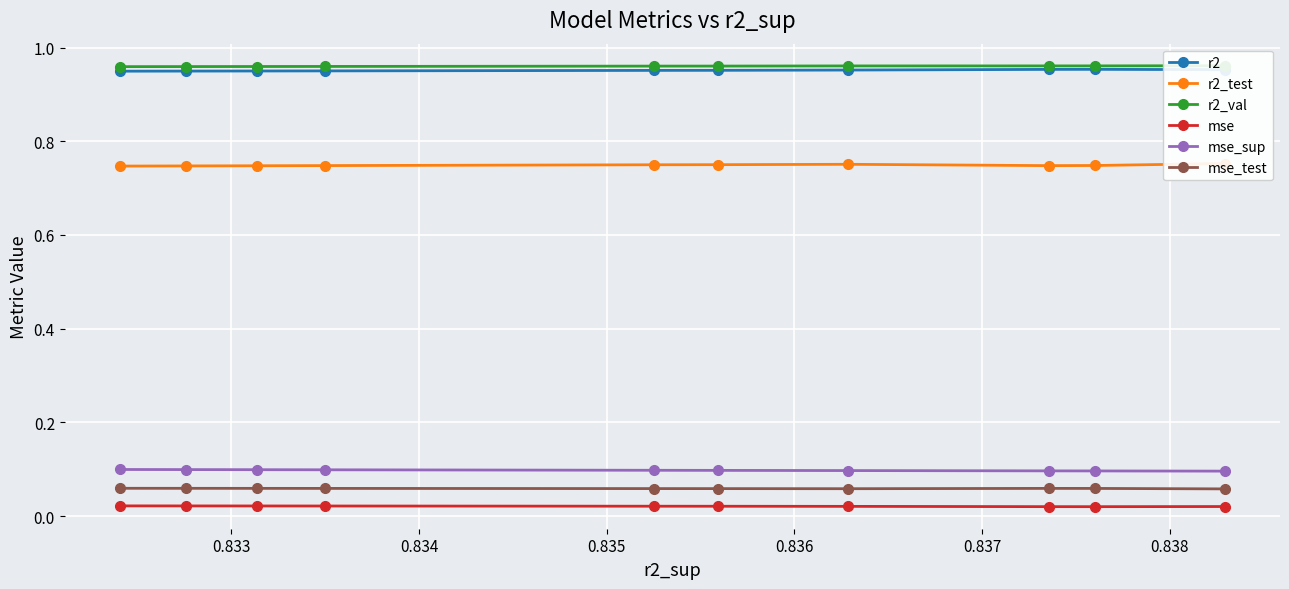

How many mse values are between 0 and 1?

10